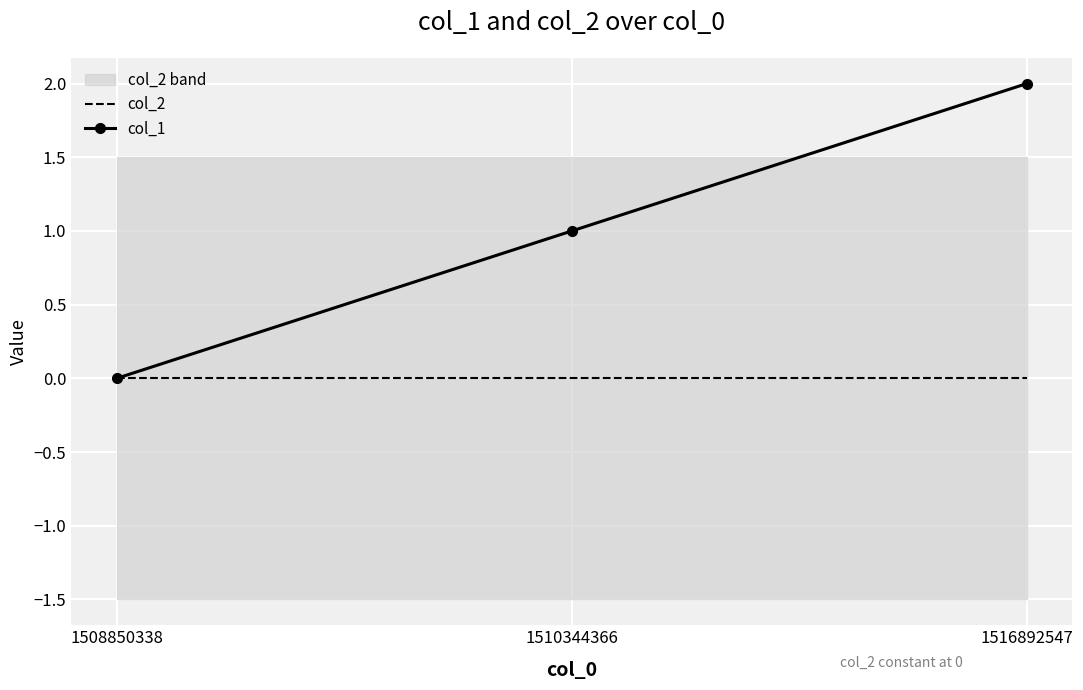

List the series in order of their overall mean, lowest first.

col_2, col_1